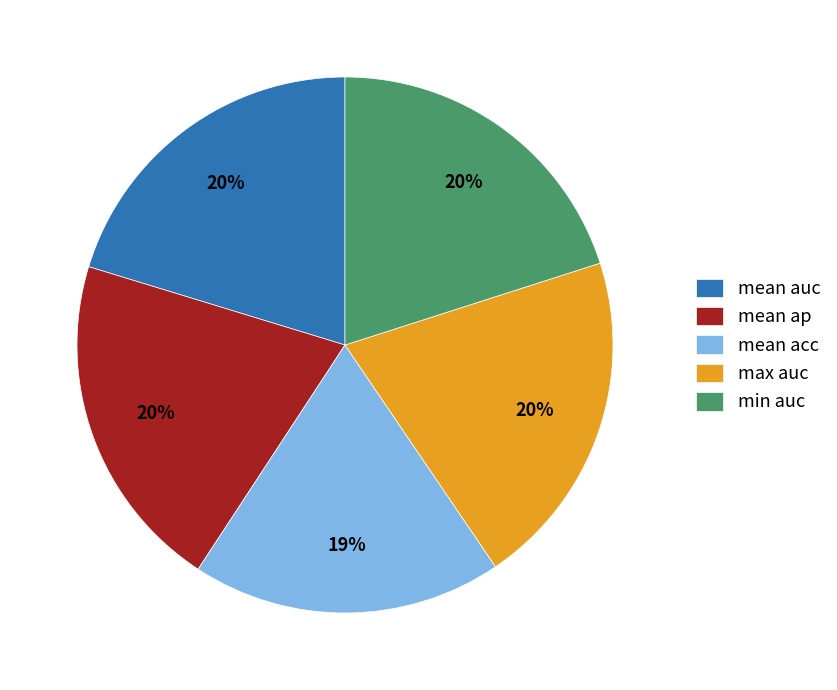

To the nearest percent, what portion does mean ap represent?

20%